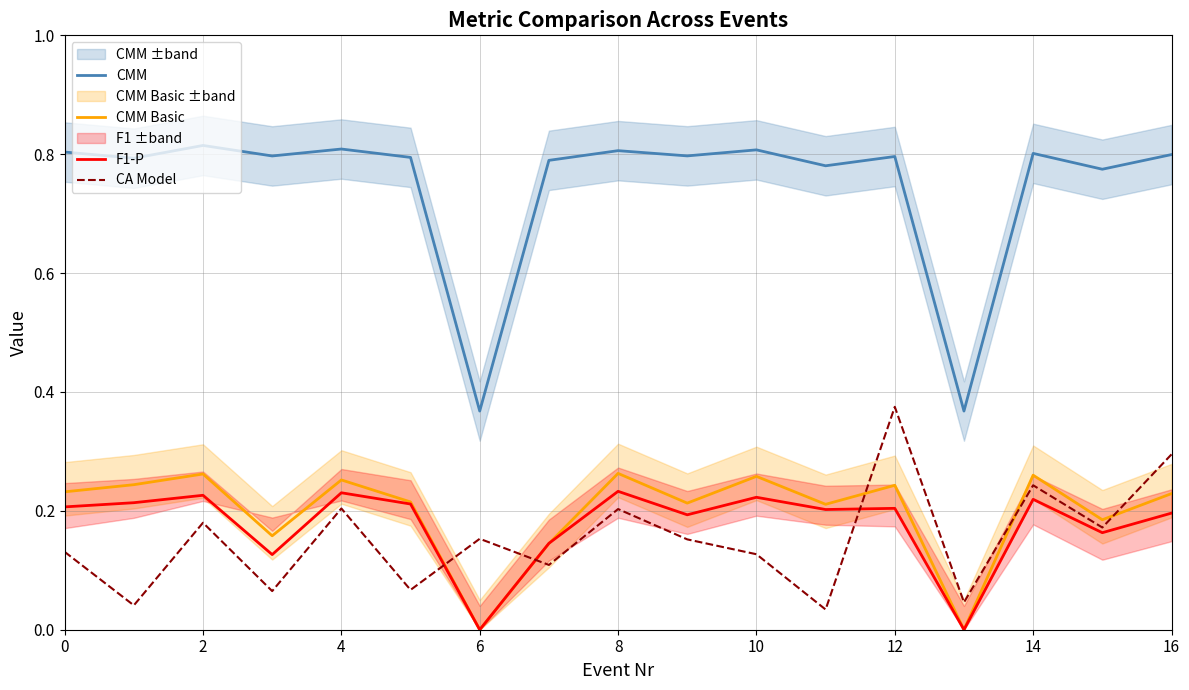

True or false: CMM and F1-P cross at least once.

False